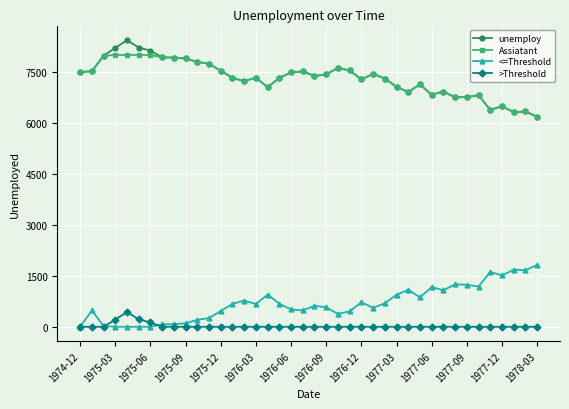

How many lines are shown in the chart?

4